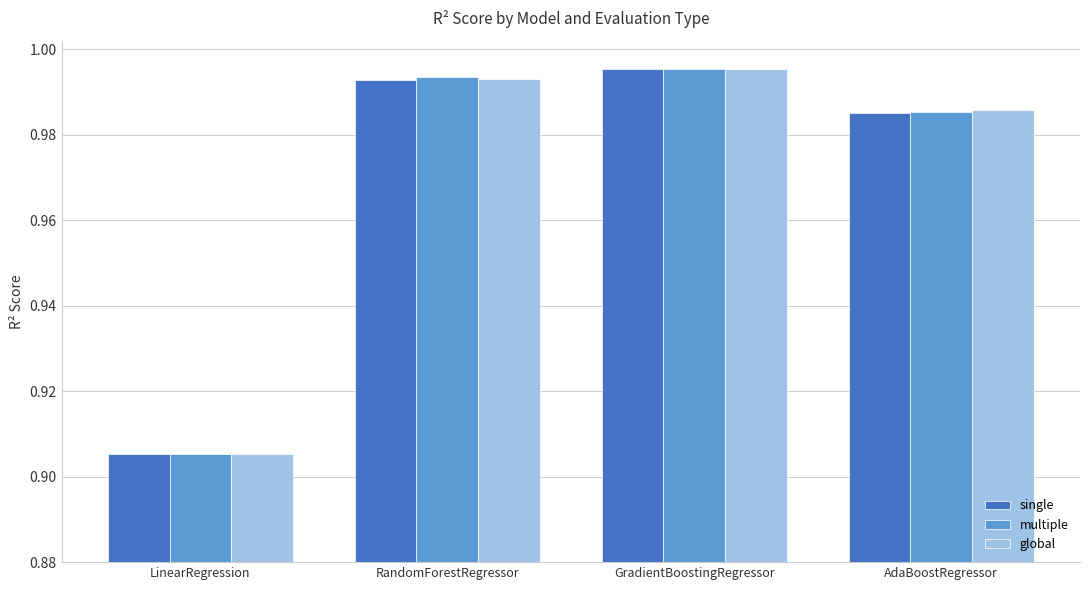

What position from the left is AdaBoostRegressor?

4